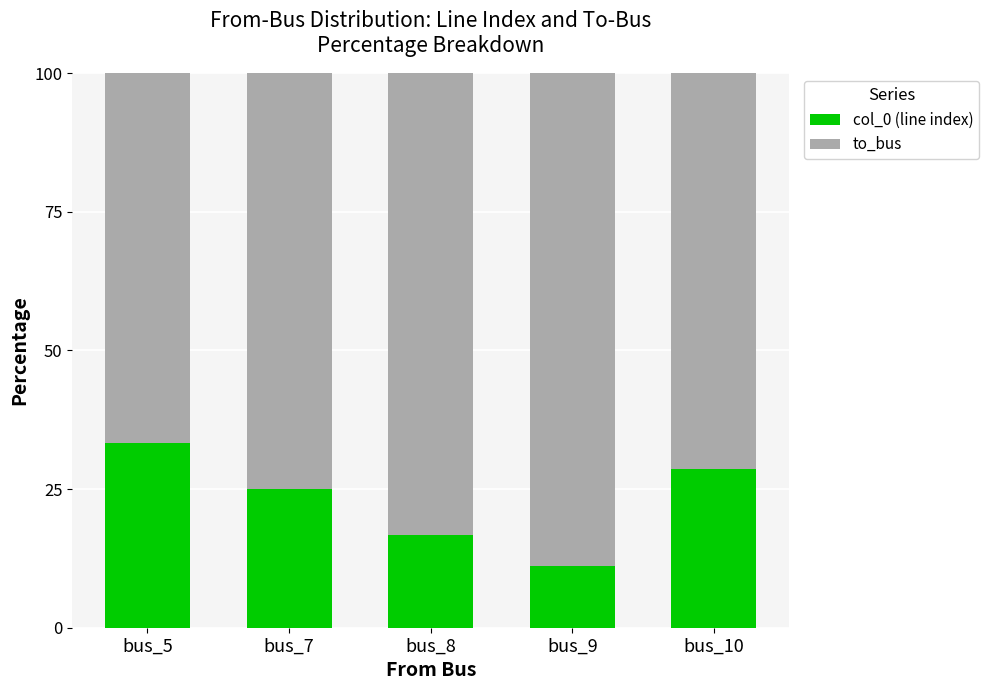

How many bars are there in total?

5